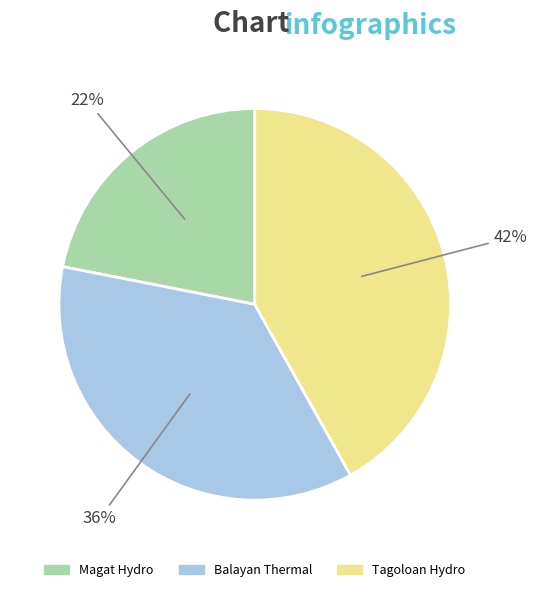

Is it true that Balayan Thermal is 36% of the pie?

True